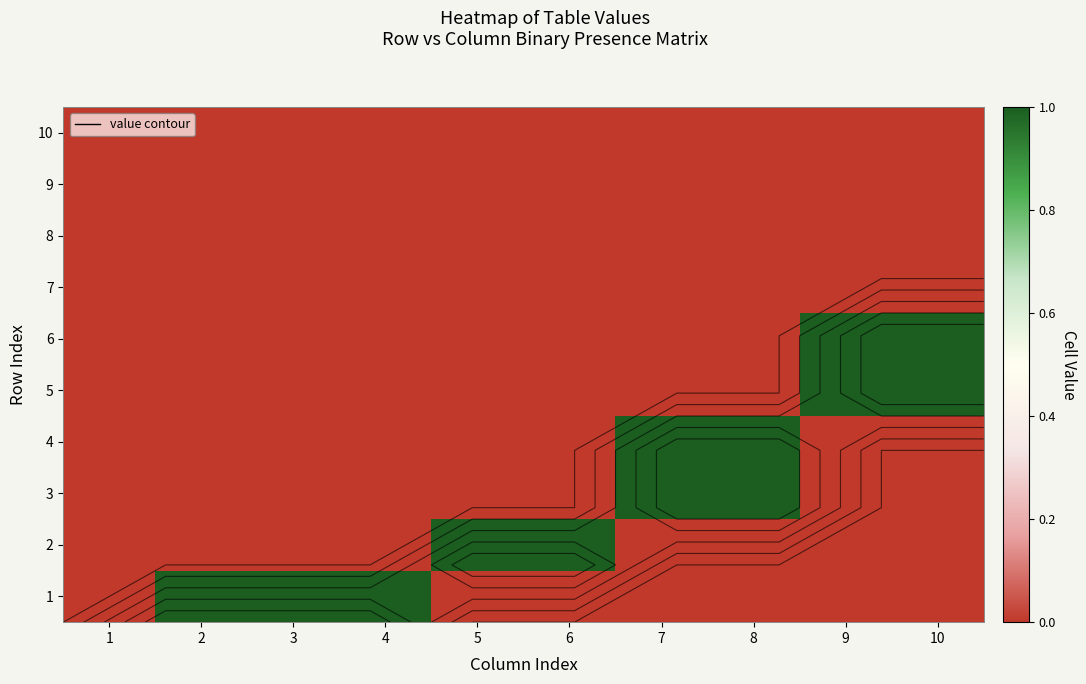

How many values in 3 are above zero?

2